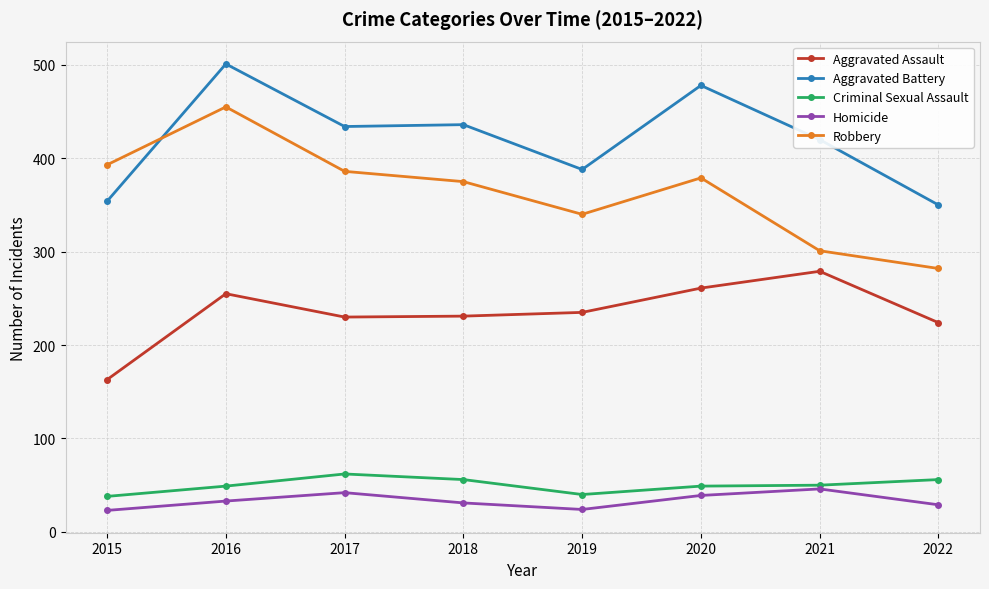

True or false: Aggravated Assault has more than 1 interior local peaks.

True